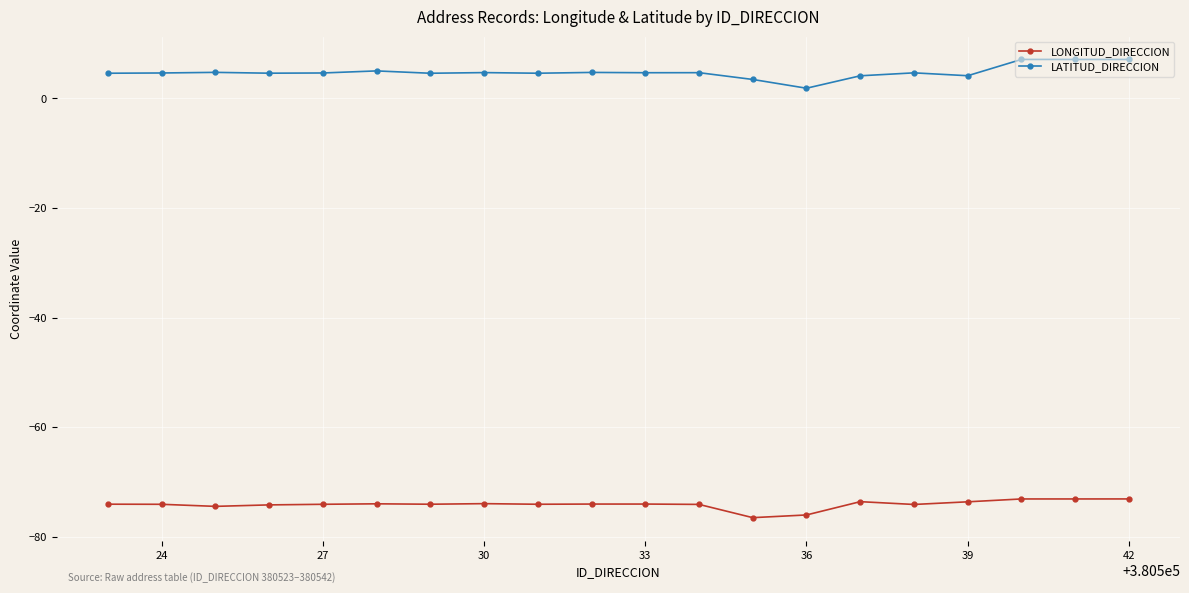

Rank the series by their maximum value, from highest to lowest.

LATITUD_DIRECCION, LONGITUD_DIRECCION